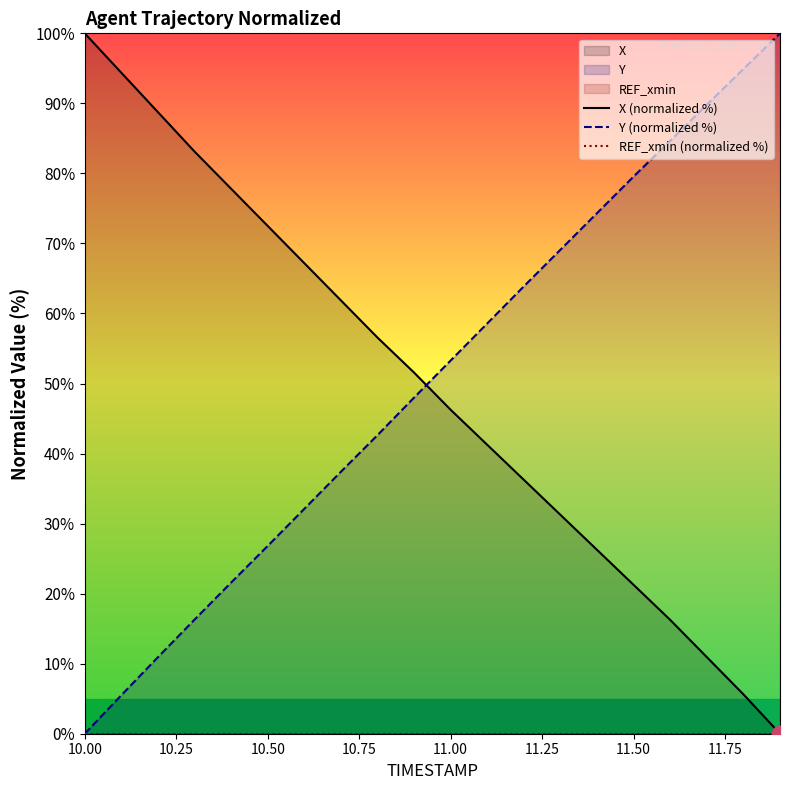

Which category has the lowest value in the Y (normalized %) series?

10.00